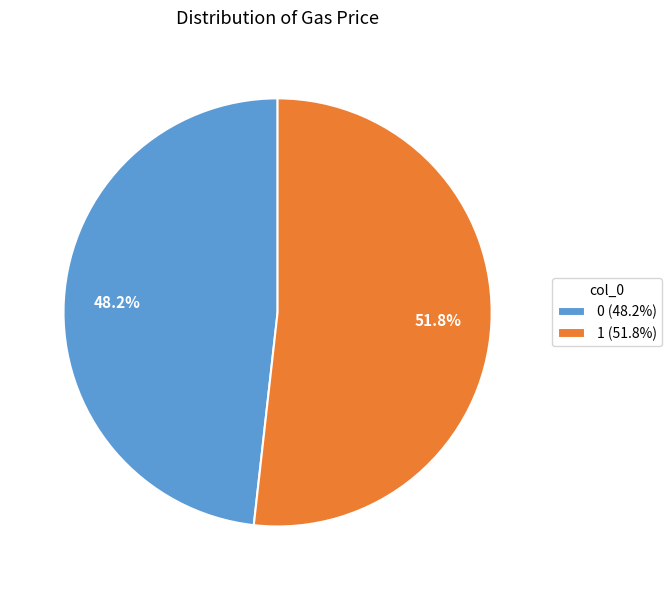

Combined, what portion of the pie is 1 and 0?

100.0%